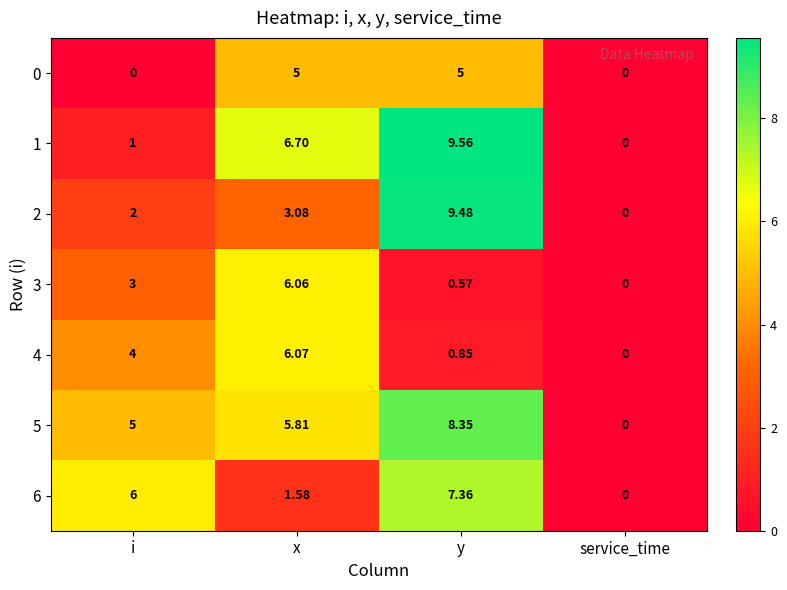

At which category is the sum across all series the highest?

y